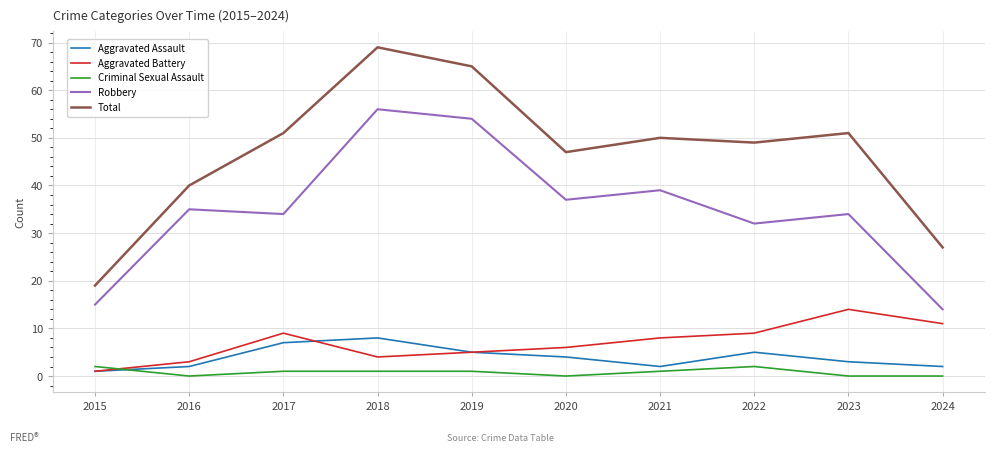

True or false: Criminal Sexual Assault and Total cross at least once.

False